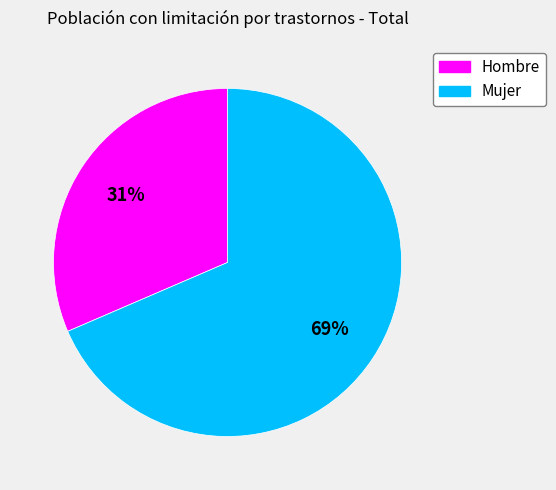

Do Mujer and Hombre together represent more than half of the pie?

Yes